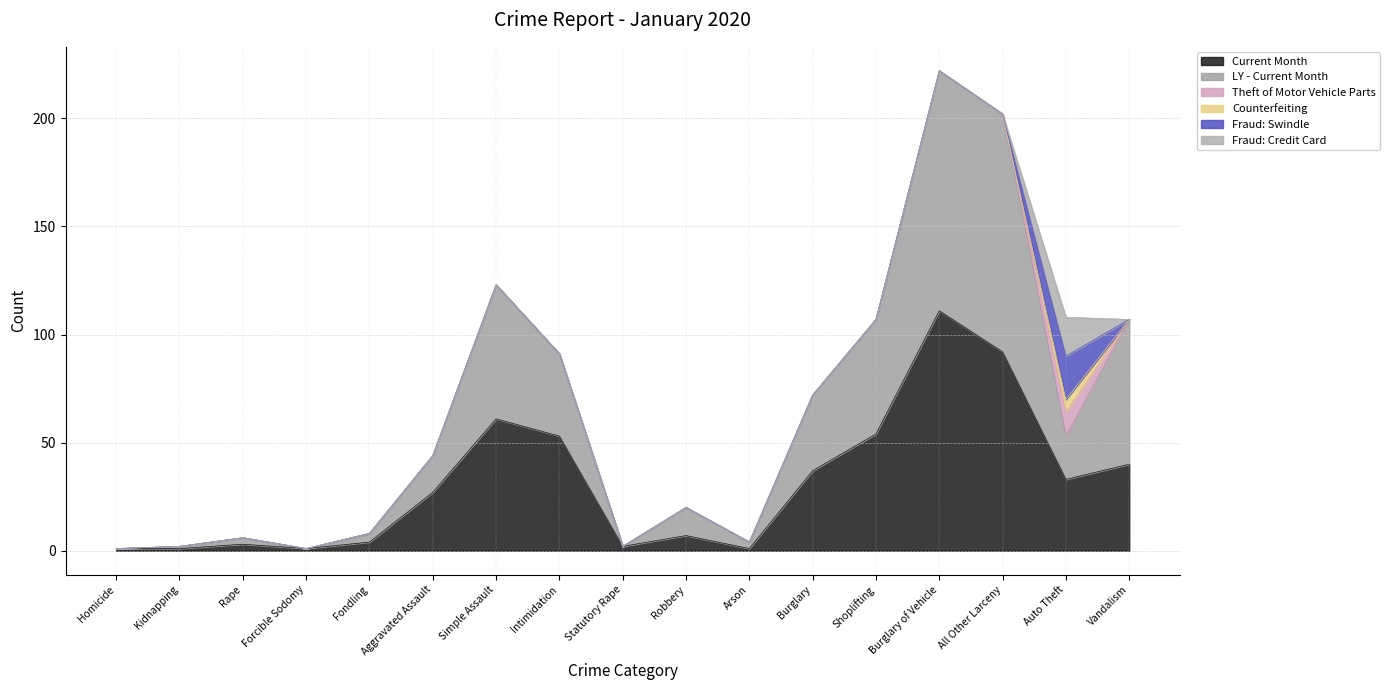

Which series has the widest spread of values?

LY - Current Month